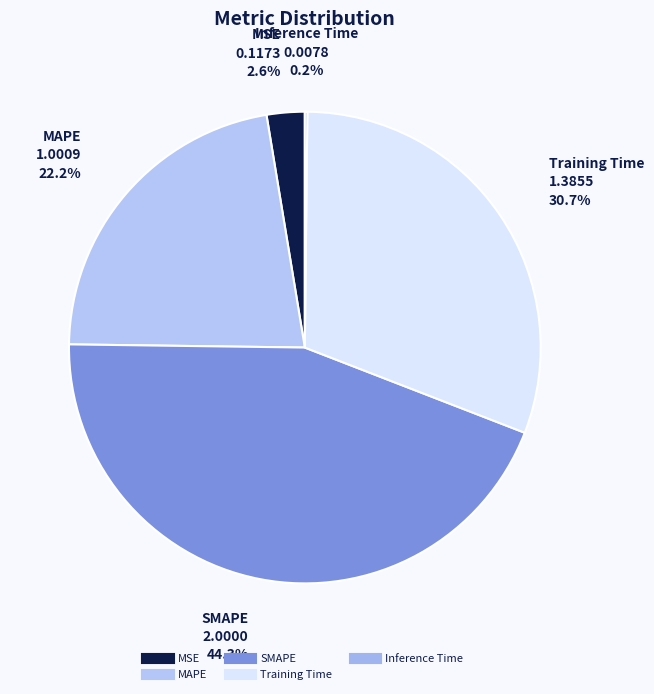

Is there a majority slice in this chart?

No